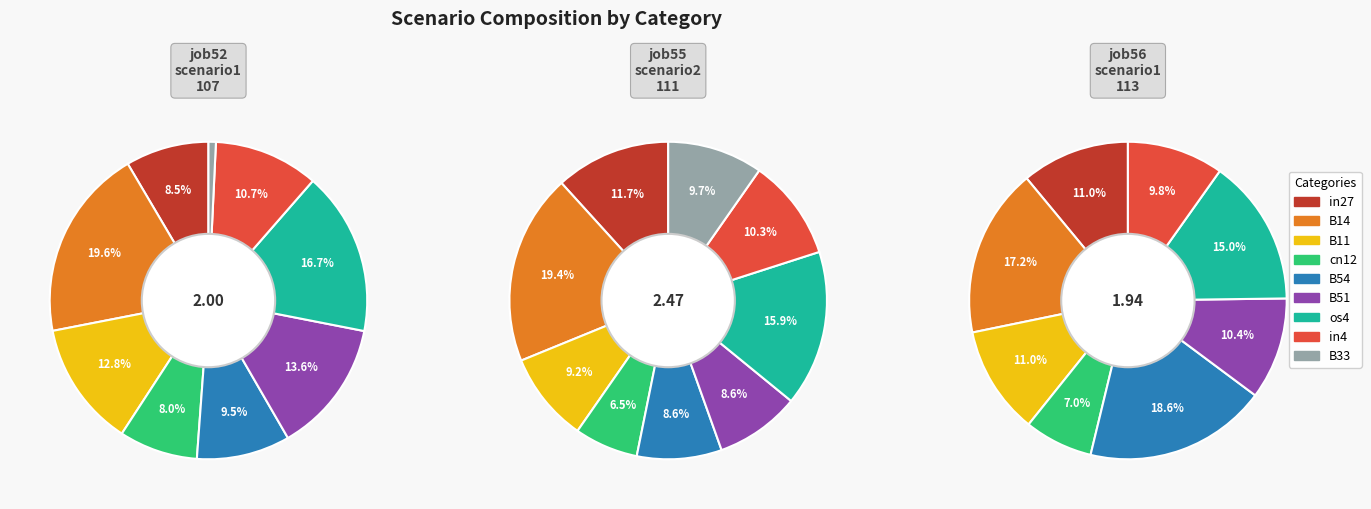

How many slices are in this pie chart?

9